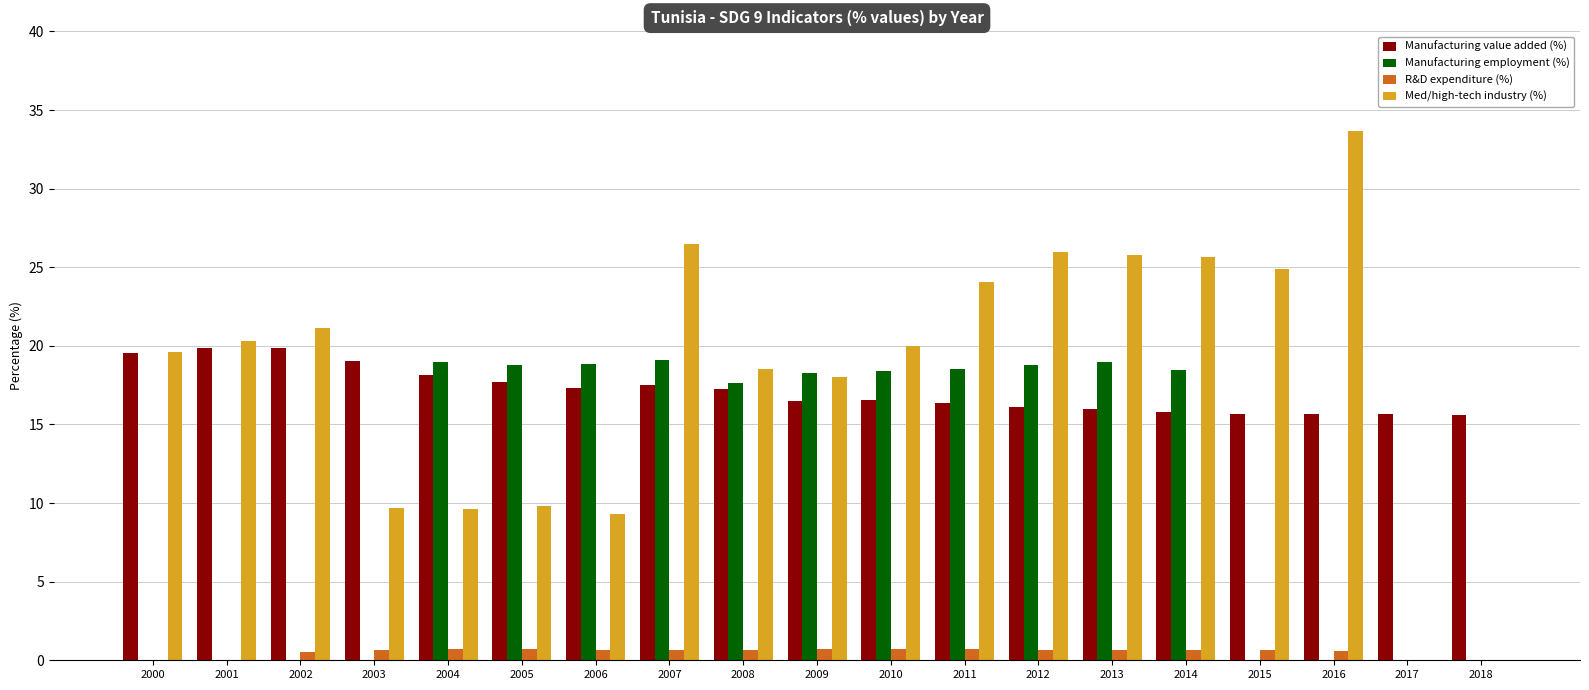

Is the value of Med/high-tech industry (%) at 2003 greater than the value of R&D expenditure (%) at 2008?

Yes